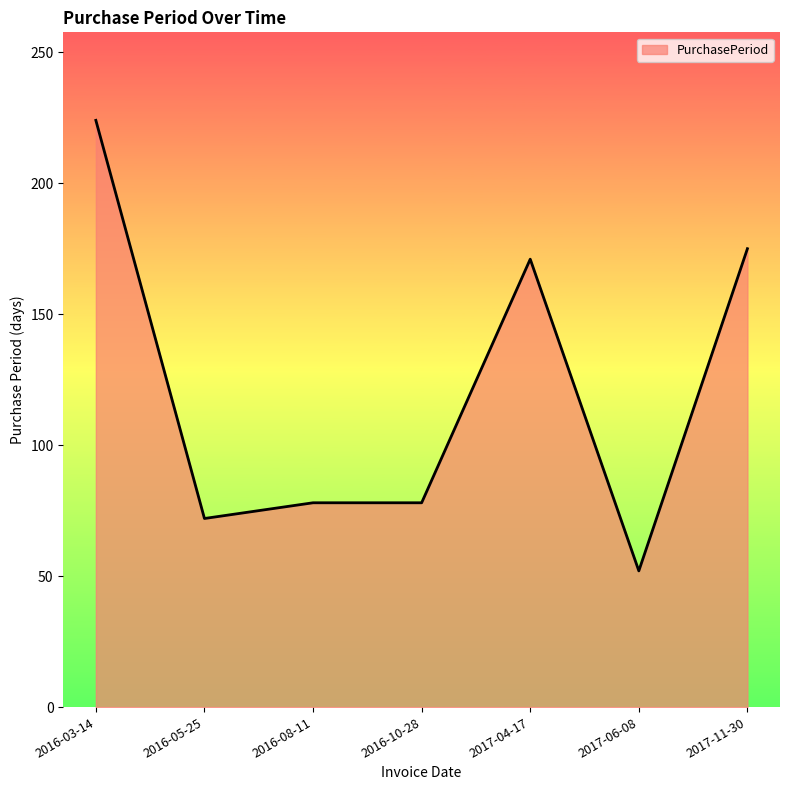

At which category does the data reach its first local valley?

2016-05-25